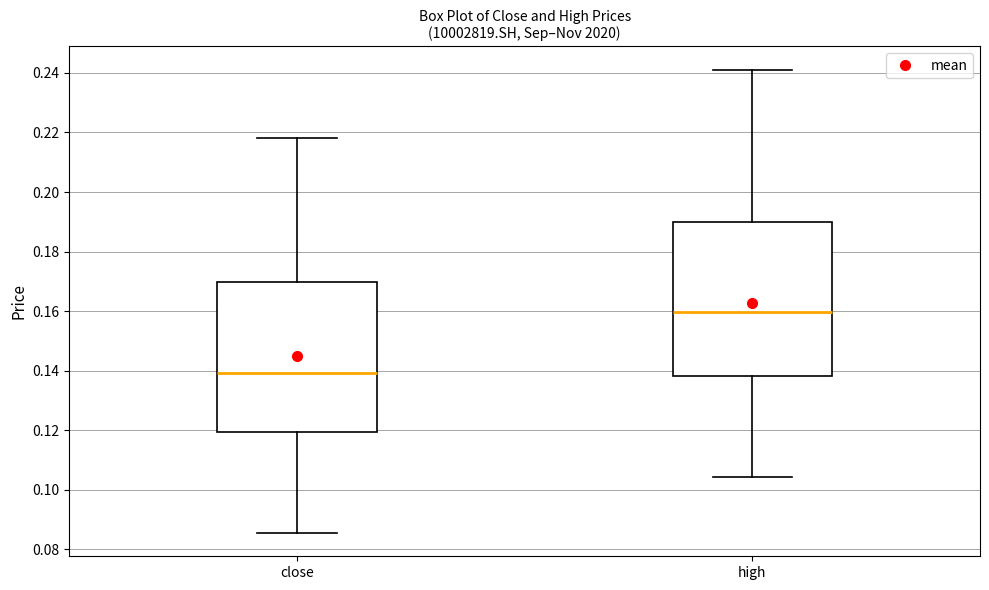

Which box's median line is the highest?

high